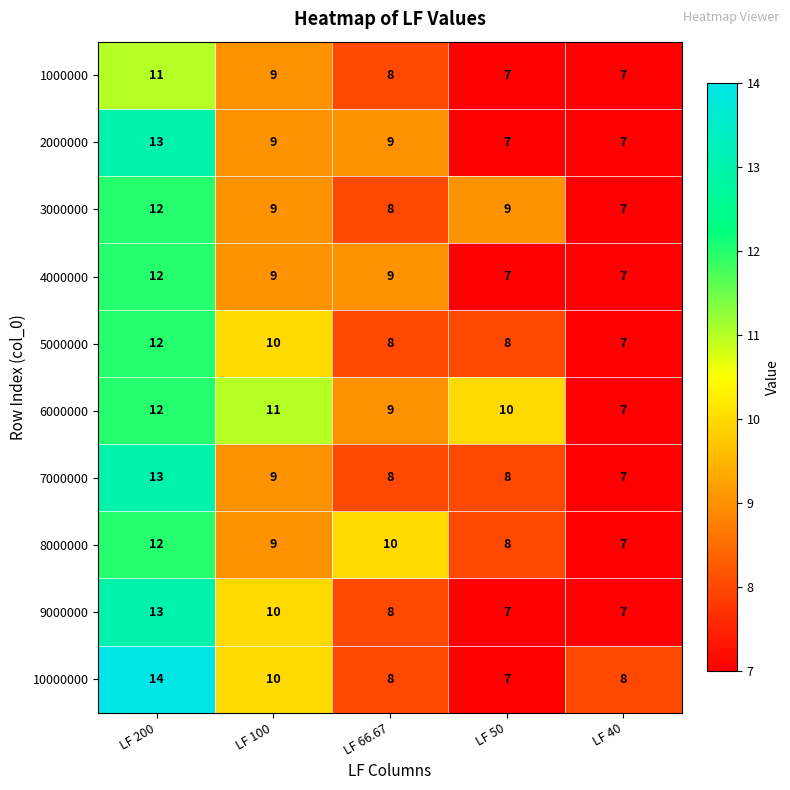

Read the 8000000 value at LF 200.

12